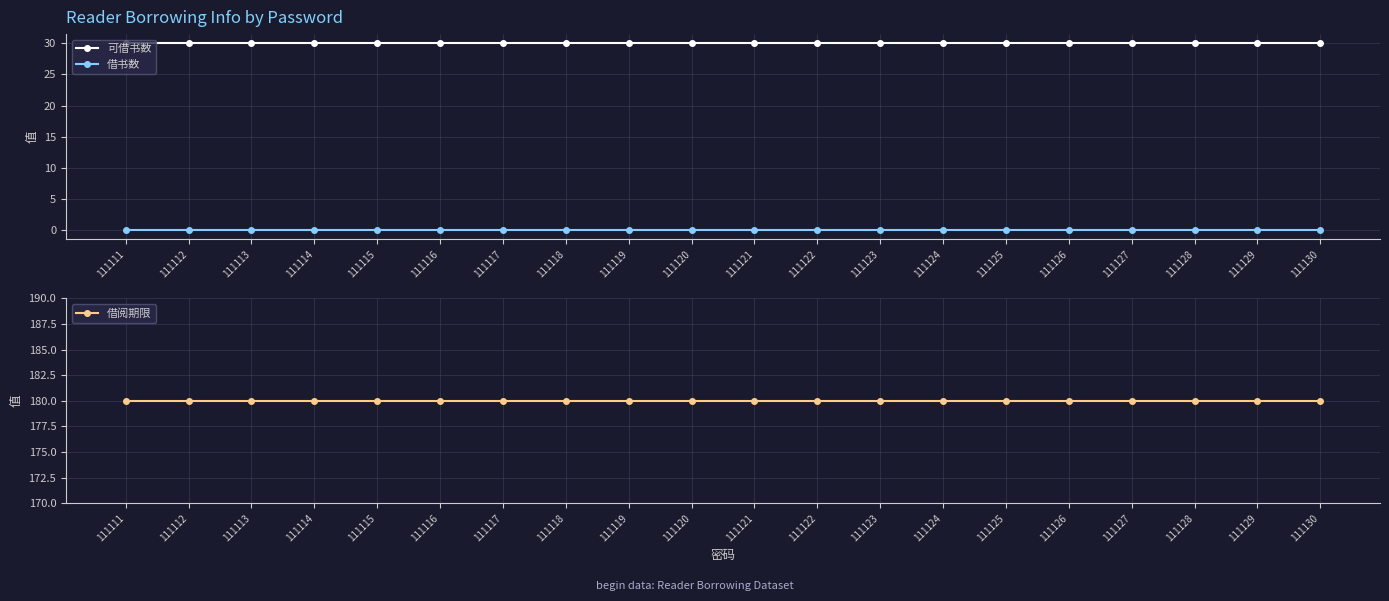

Which label corresponds to the smallest value in the chart?

111111